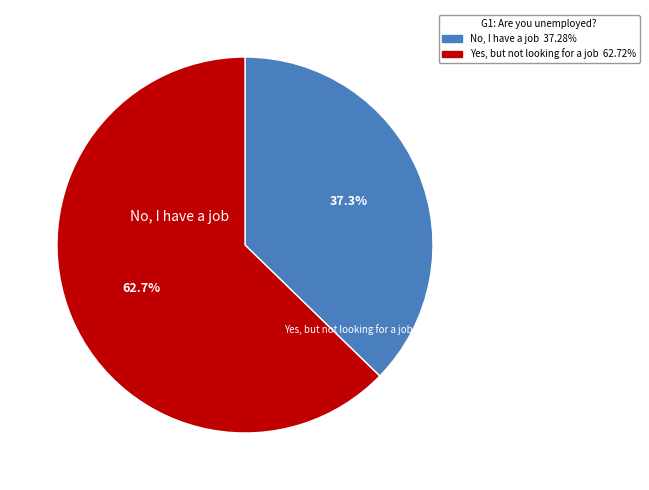

Does any single category account for the majority?

Yes